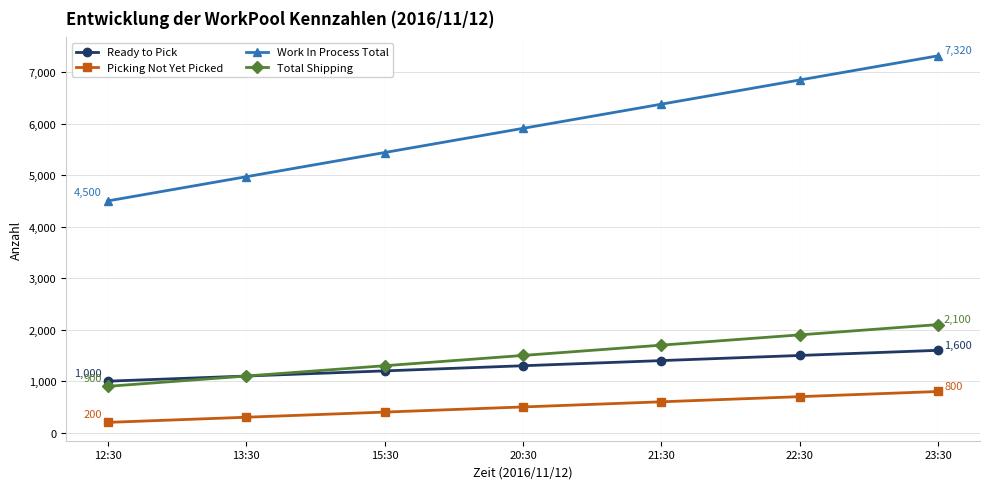

True or false: Work In Process Total has more than 0 points higher than both neighbors.

False